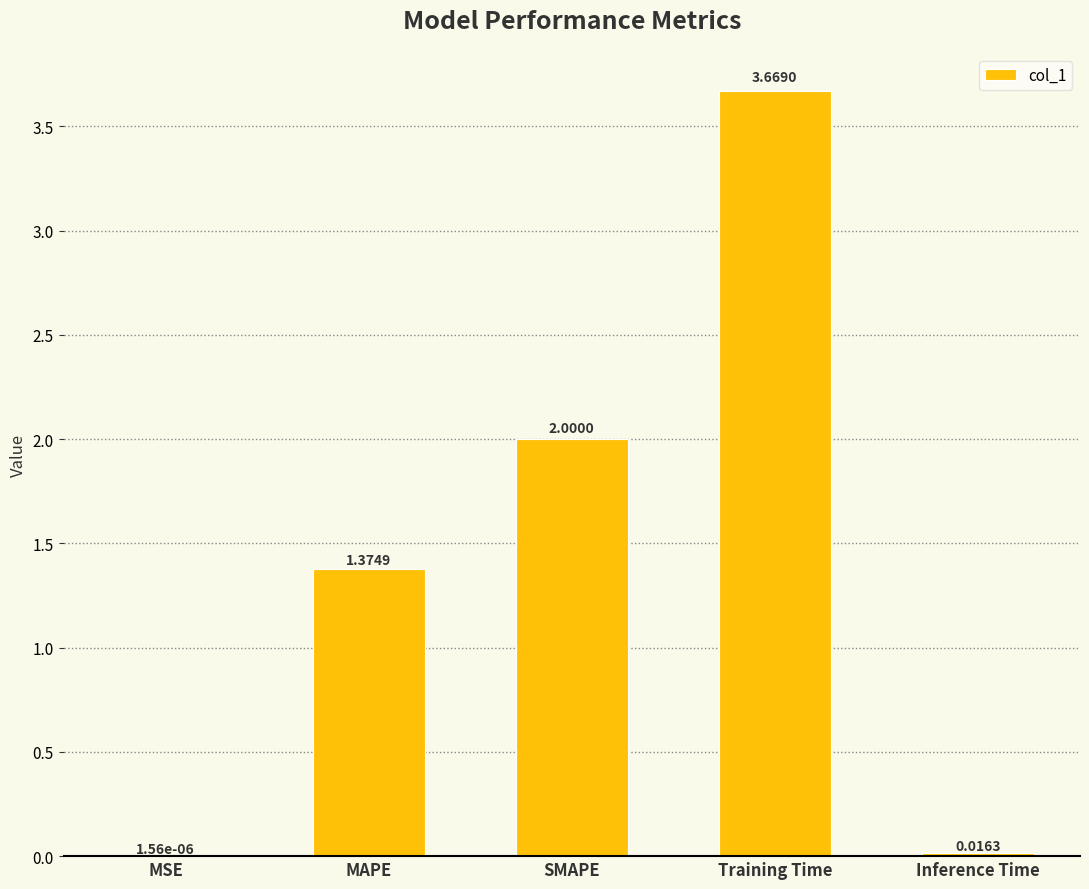

How many categories are shown in the chart?

5